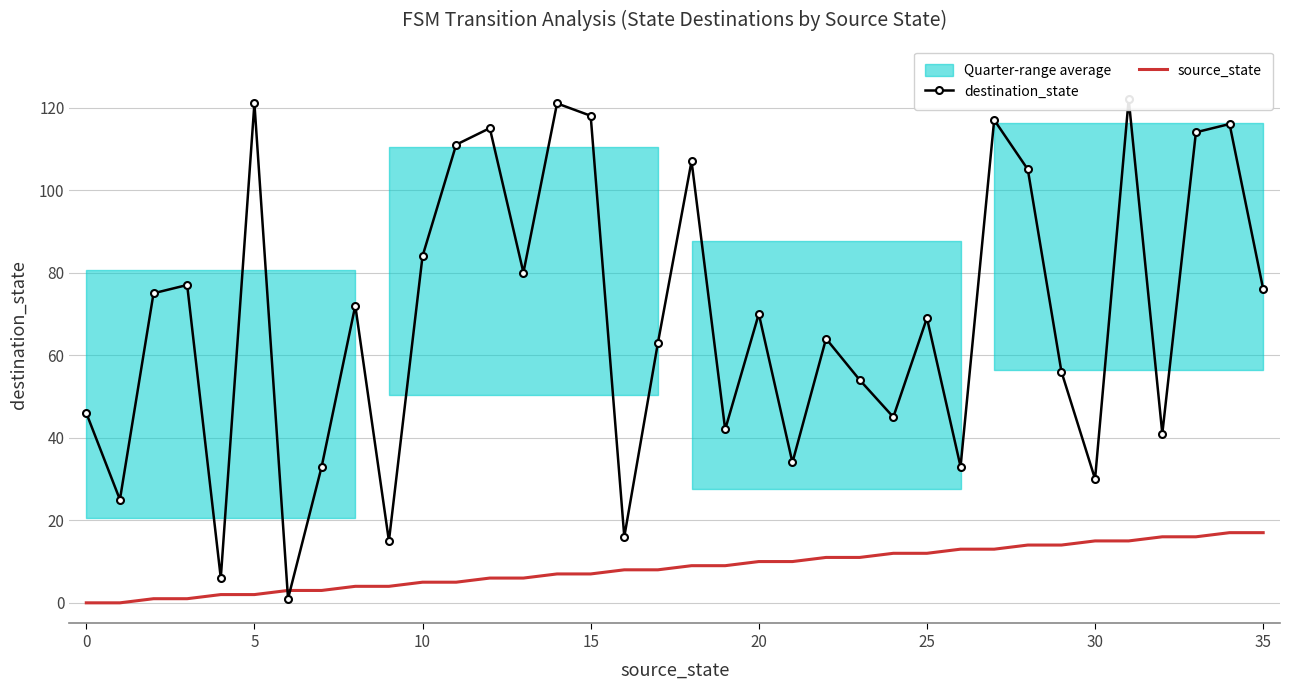

What is the highest value of the source_state series?

17